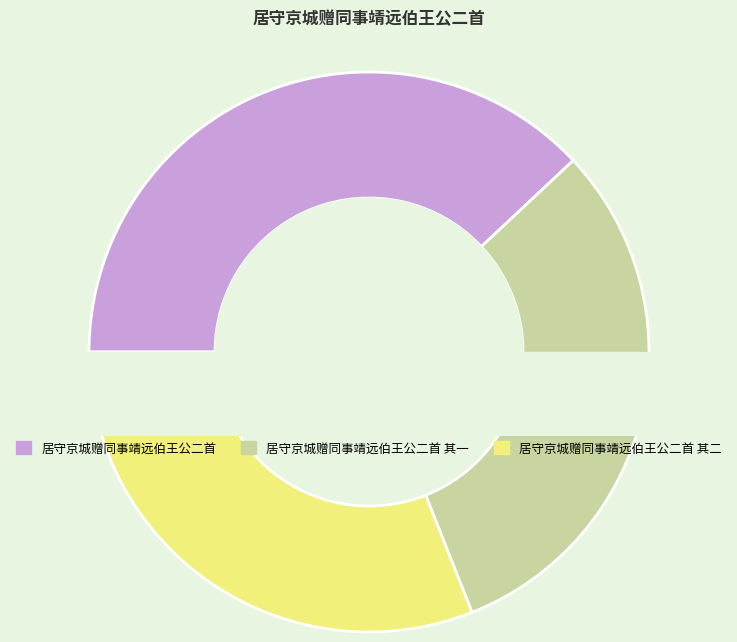

Which category has the biggest portion of the pie?

居守京城赠同事靖远伯王公二首